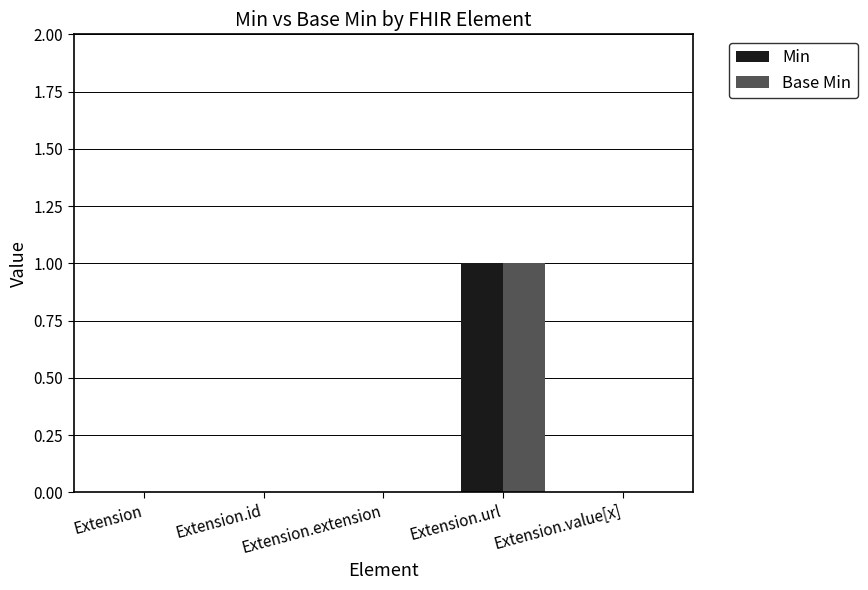

The value of Base Min at Extension.value[x] is 0. True or false?

True